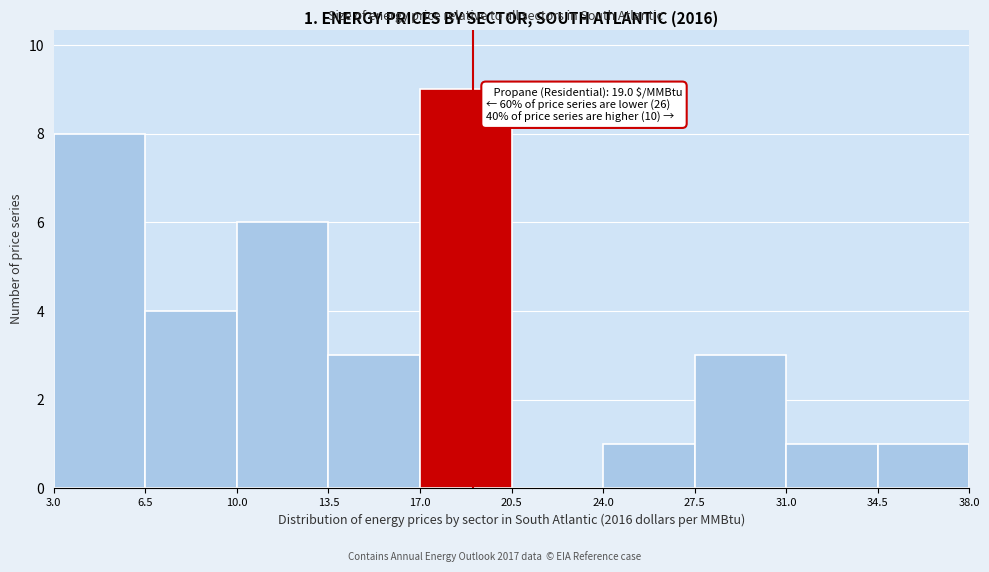

Which range on the x-axis has the tallest bar?

17.0 to 20.5